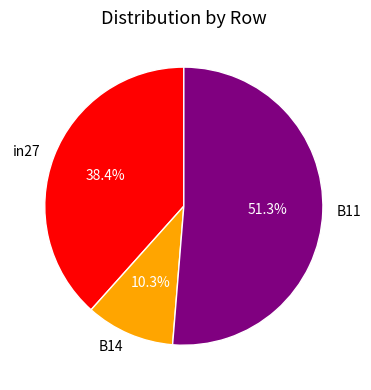

Between B14 and in27, which is larger?

in27